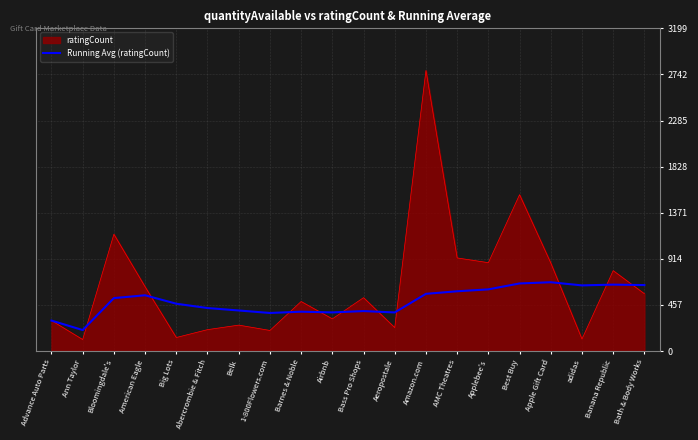

True or false: ratingCount has a value of 741.6 at Bass Pro Shops.

False